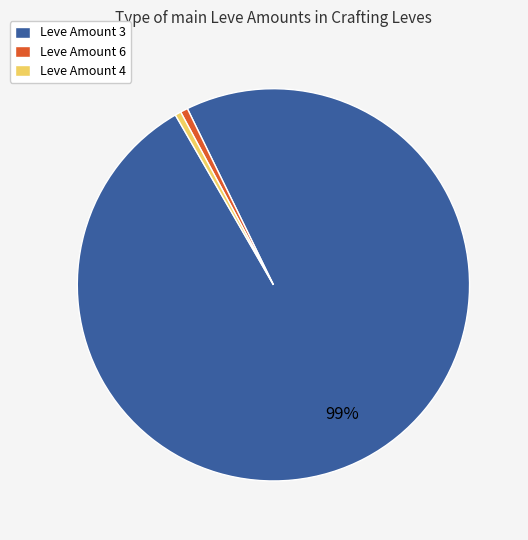

To the nearest percent, what is the combined percentage of Leve Amount 3 and Leve Amount 4?

99%